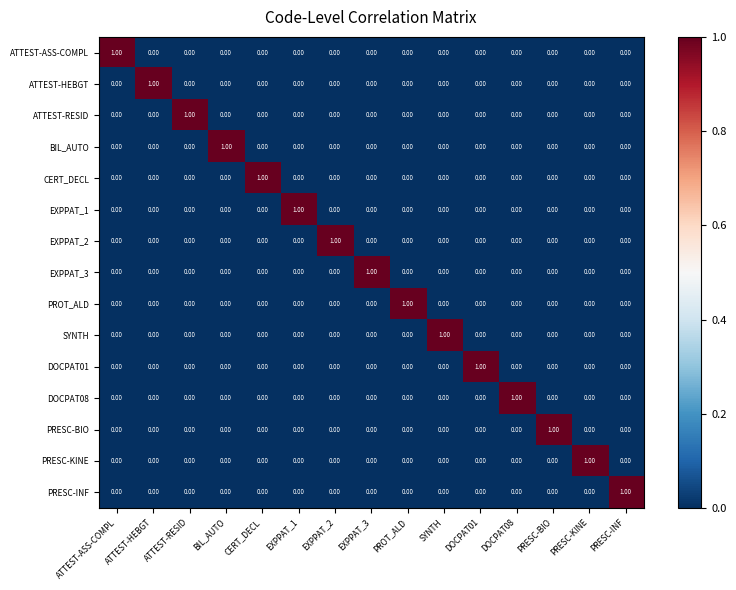

How many data points in SYNTH are above 0?

1